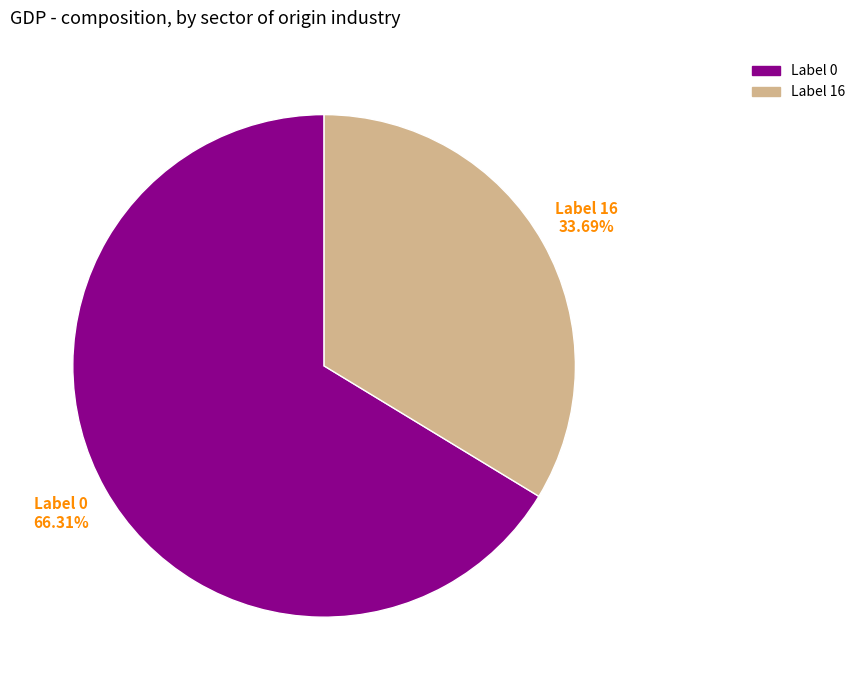

Is there any slice that represents more than half of the pie?

Yes